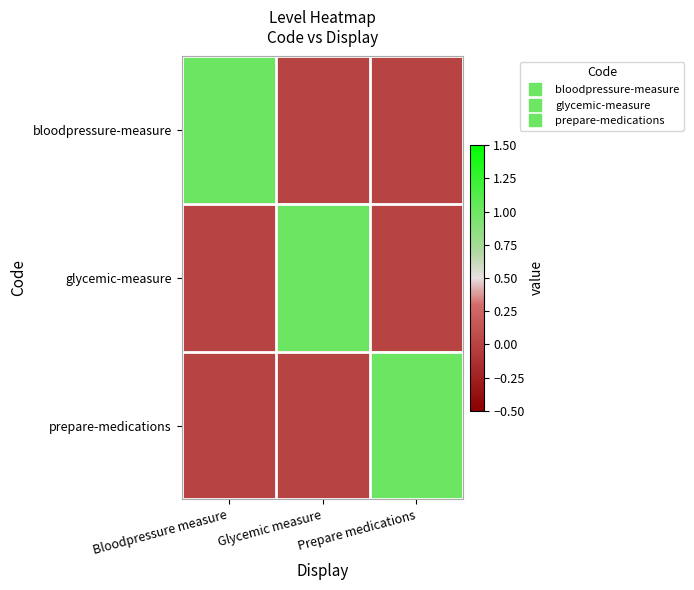

At which category does the chart reach its minimum across all series?

Glycemic measure